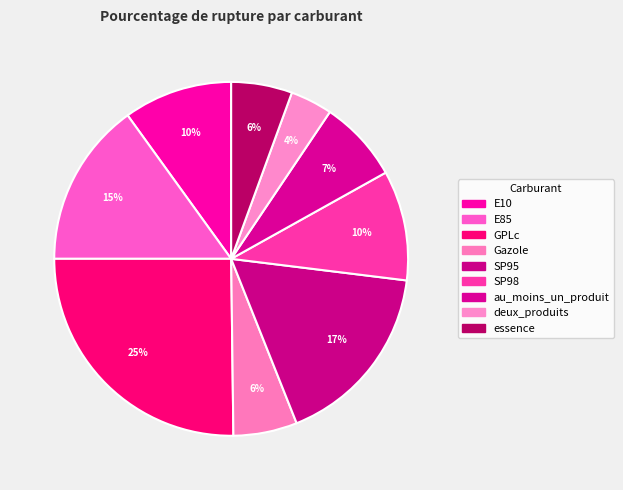

Is Gazole the majority of the pie?

No